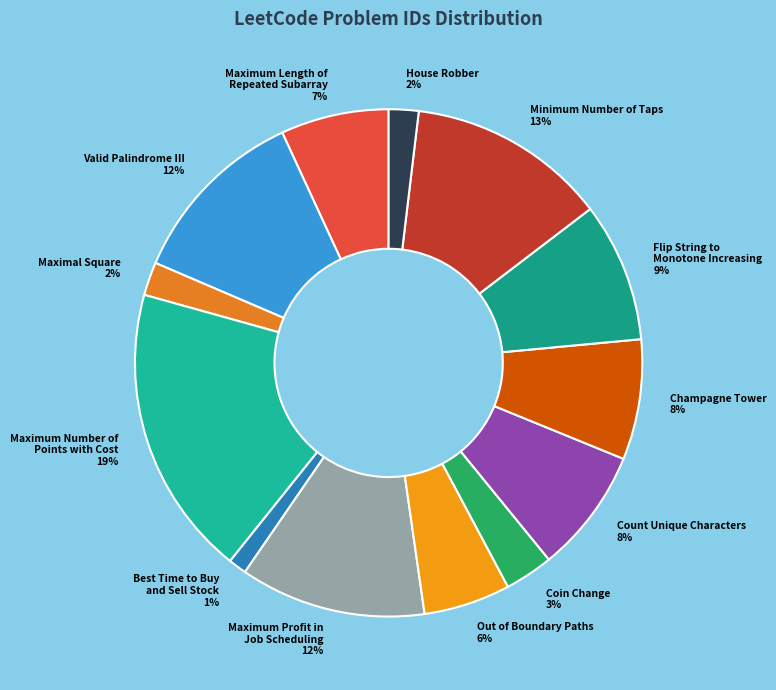

Is Count Unique Characters the majority of the pie?

No